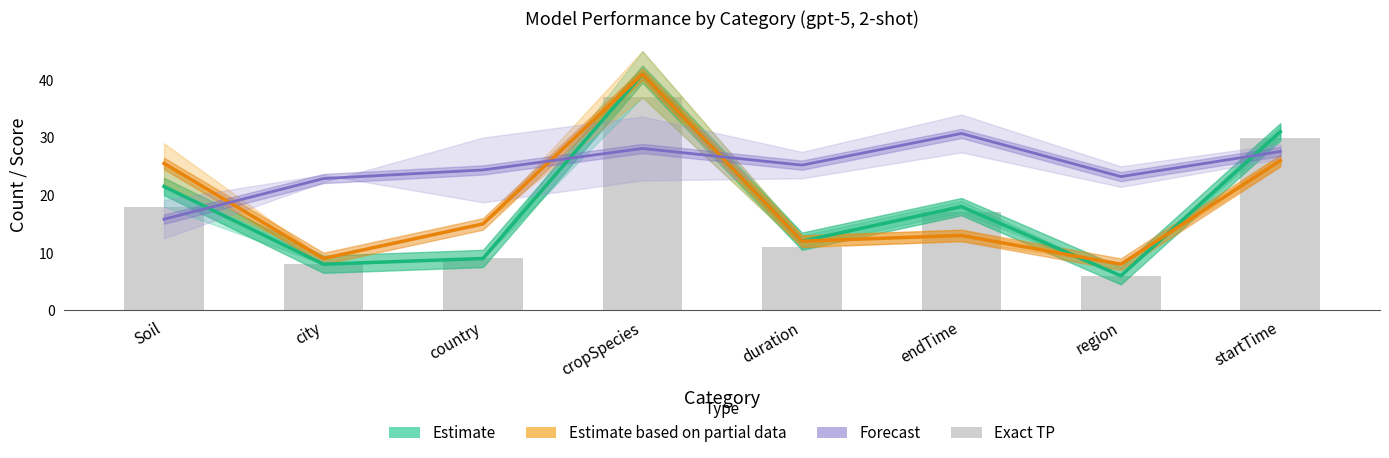

Which label corresponds to the largest value in the chart?

cropSpecies